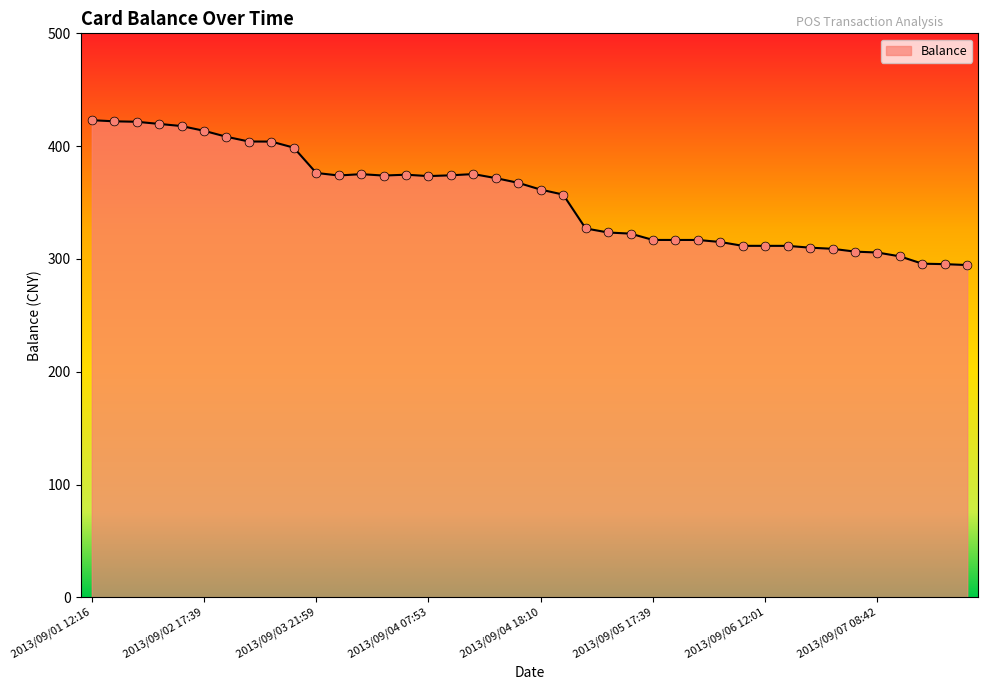

What is the difference between the maximum and minimum values?

128.4